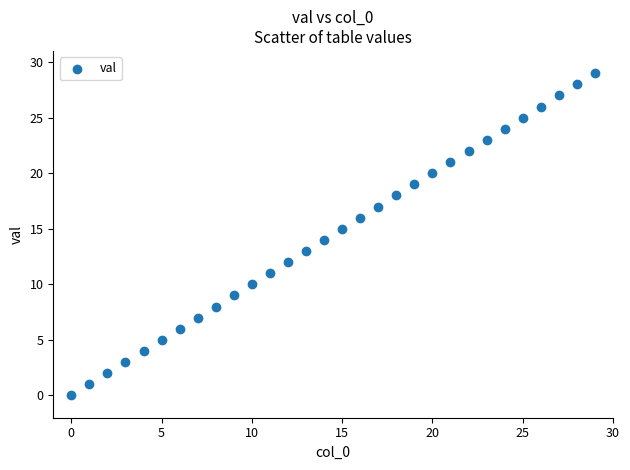

What is the range of Y values (max minus min)?

29